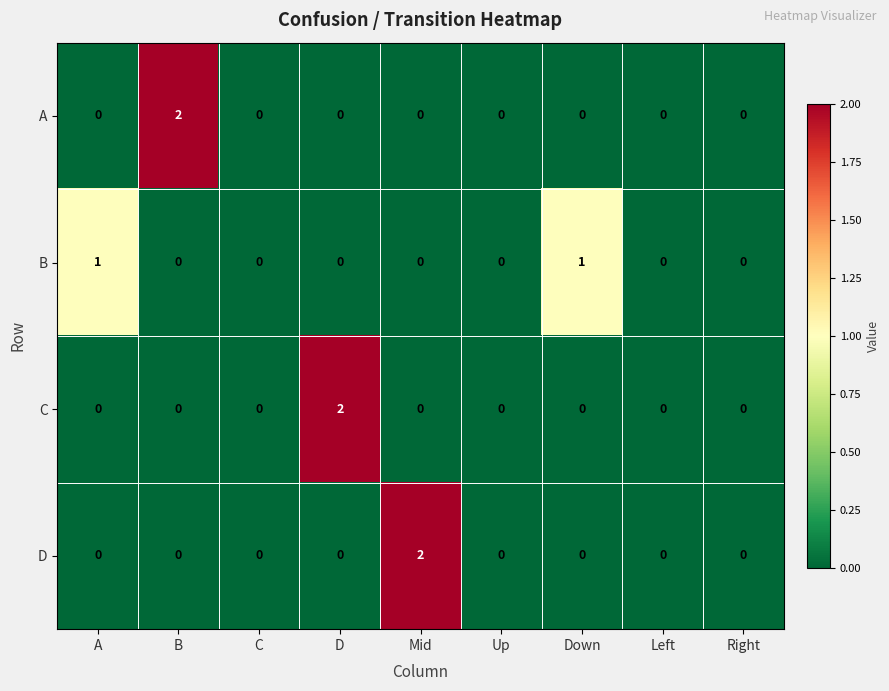

The value of C at C is -1. True or false?

False